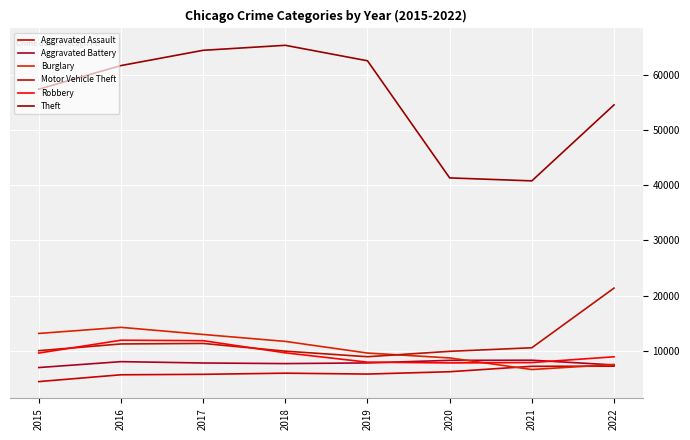

What is the smallest value displayed?

4480